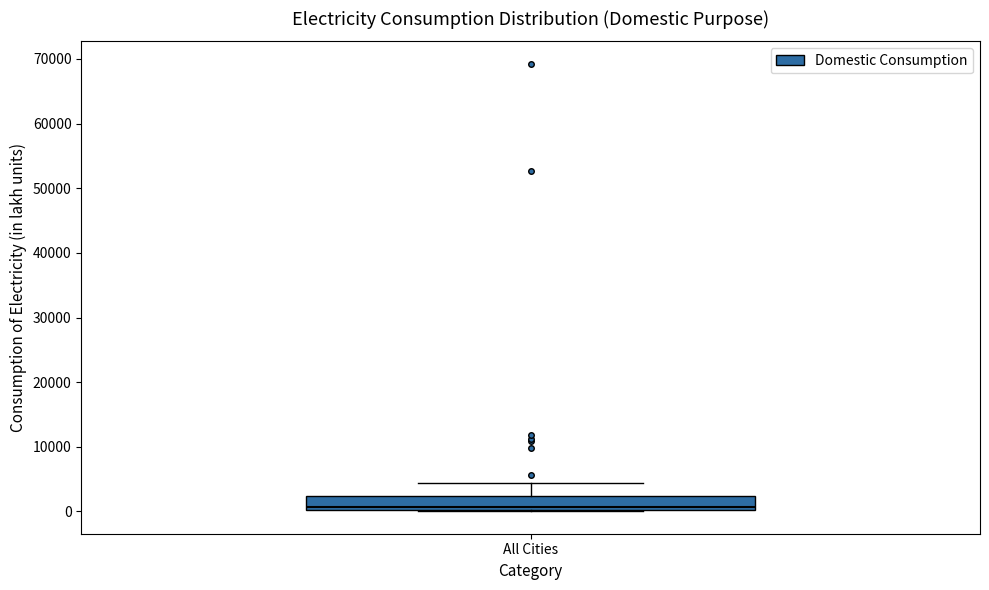

Where is the upper edge of the box for All Cities on the y-axis? The values are not printed on the chart, so give them approximately, as read against the axis.

2000